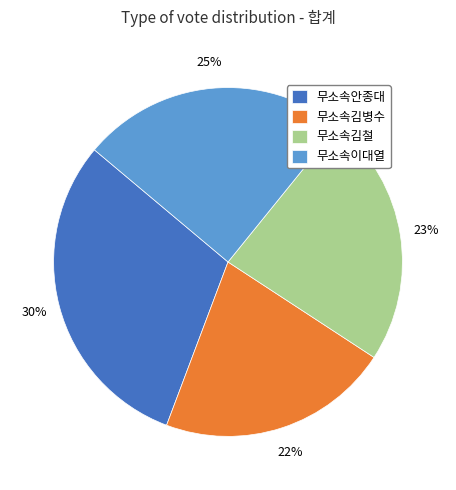

How many segments does this pie chart have?

4